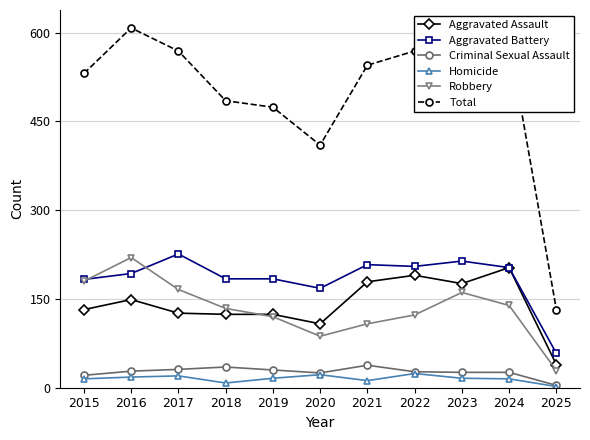

What is the value of the Aggravated Battery point at the 1st from the left?

183